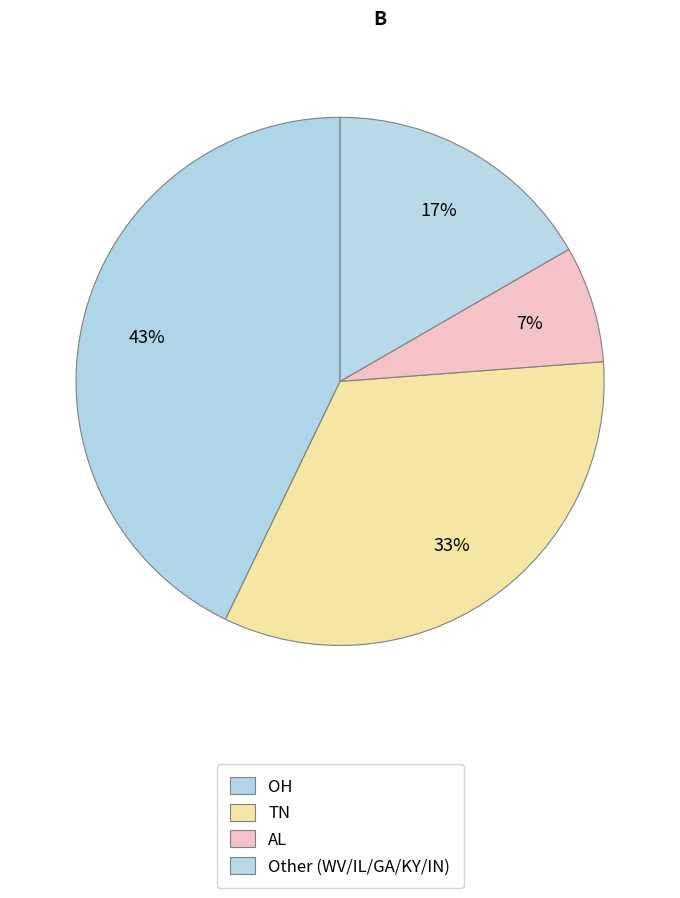

How many slices are in this pie chart?

4